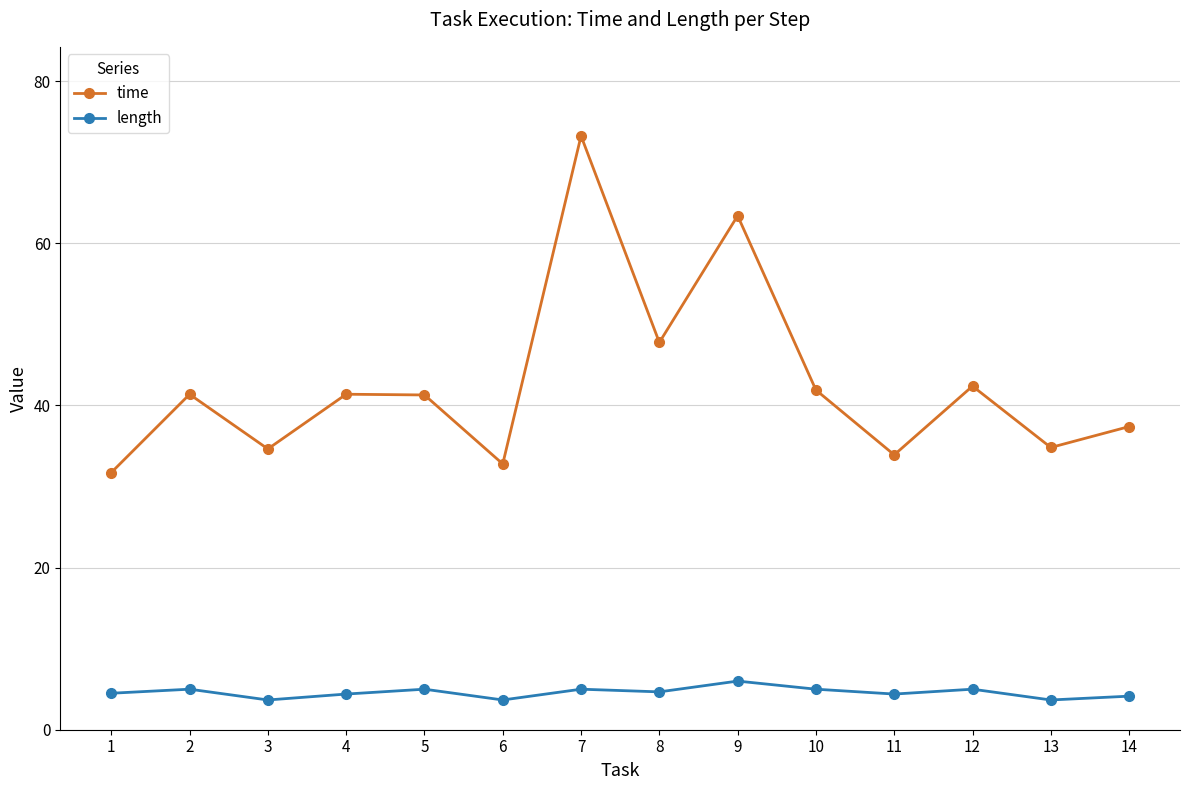

What is the sum of the time values at 13 and 6?

67.6